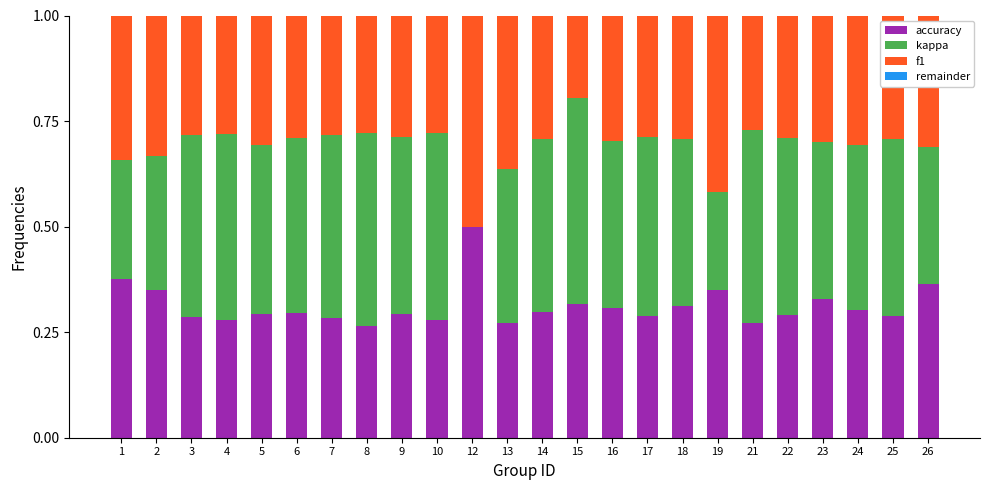

What is the sum of all accuracy values?

7.5